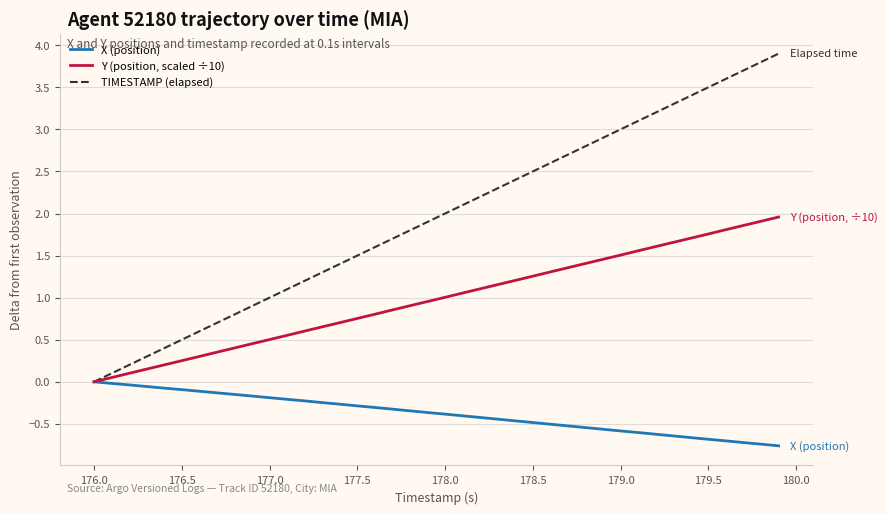

What is the maximum value shown in the chart?

3.9